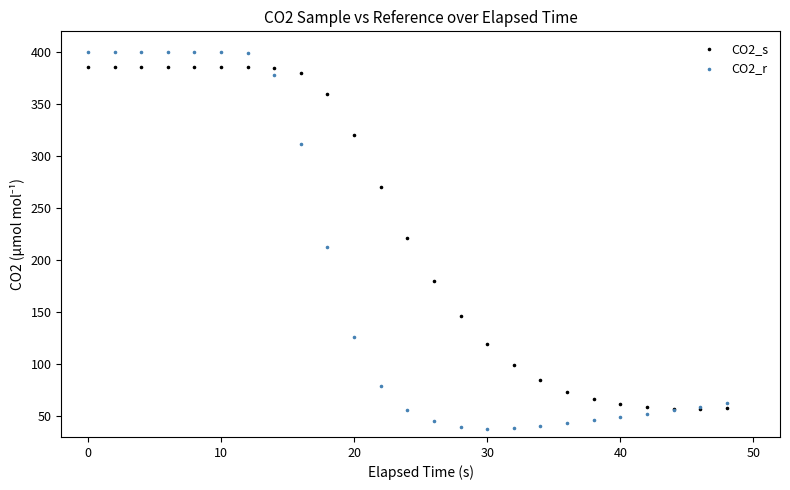

Which series has the largest Y range (max minus min)?

CO2_r